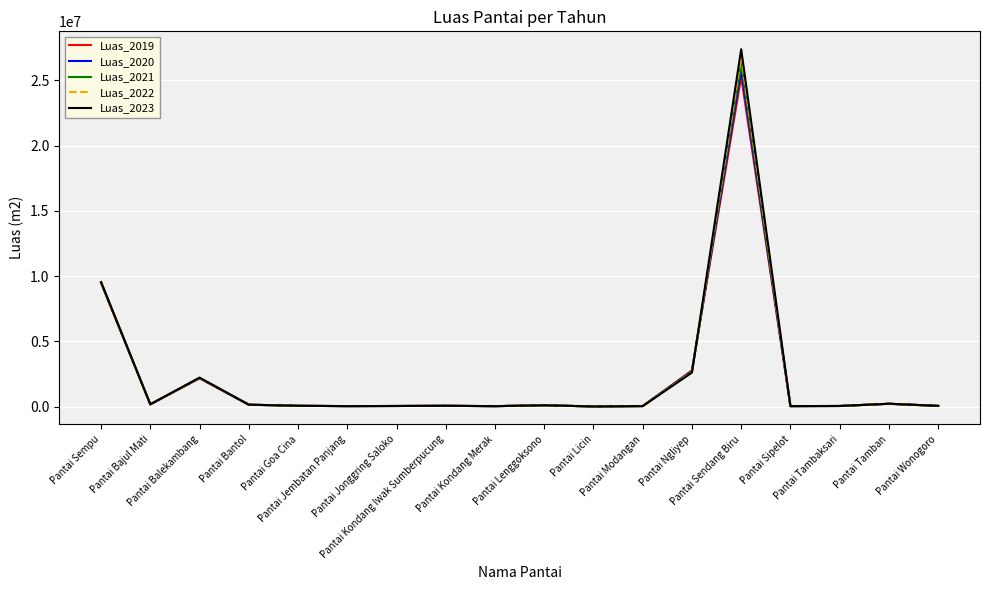

Which series ends up on top after the final intersection of Luas_2022 and Luas_2021?

Luas_2021